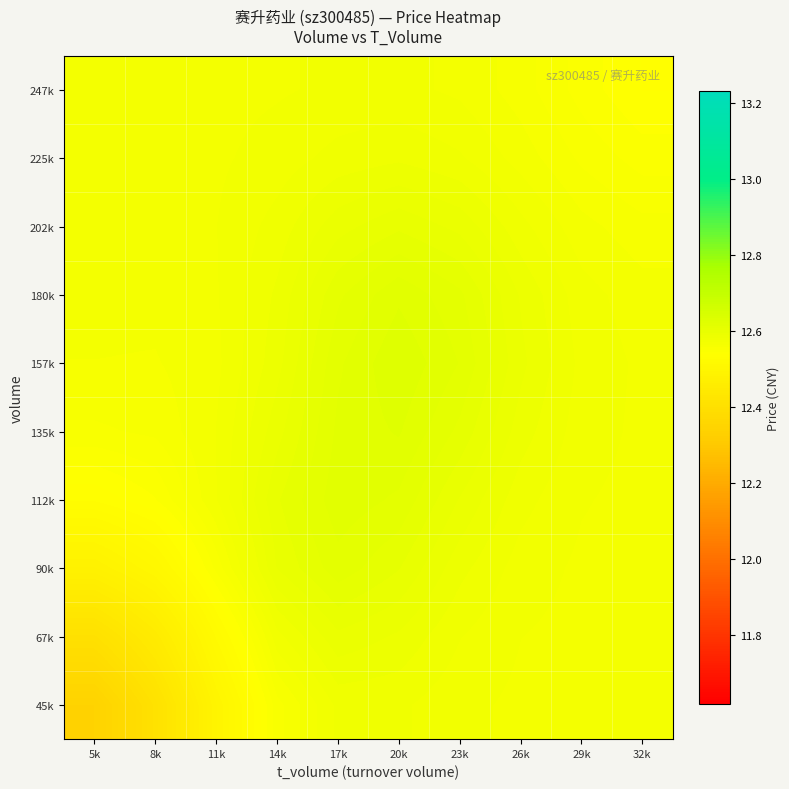

What is the total value across all series at 29k?

125.7